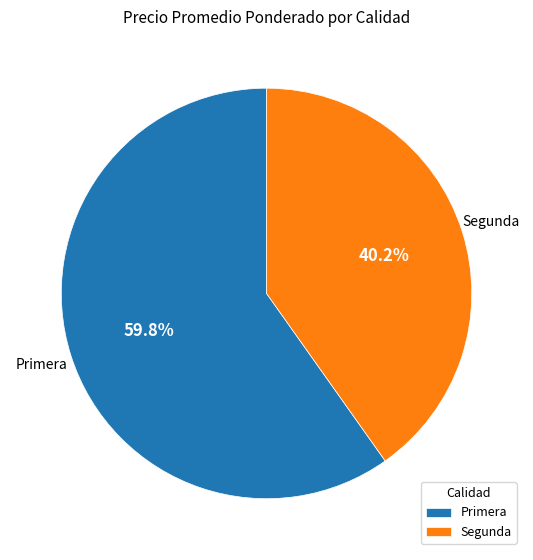

What is the smallest slice in the pie chart?

Segunda